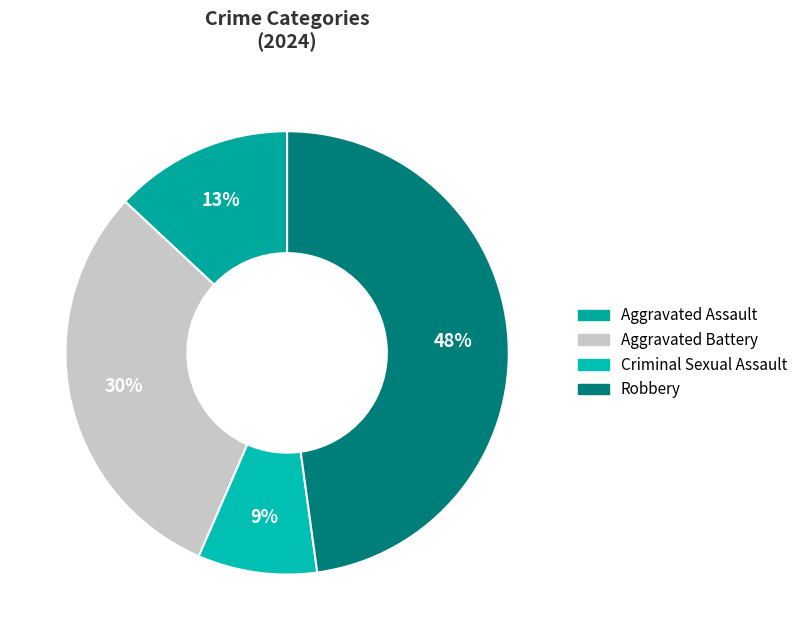

Does Aggravated Battery account for over 50% of the chart?

No